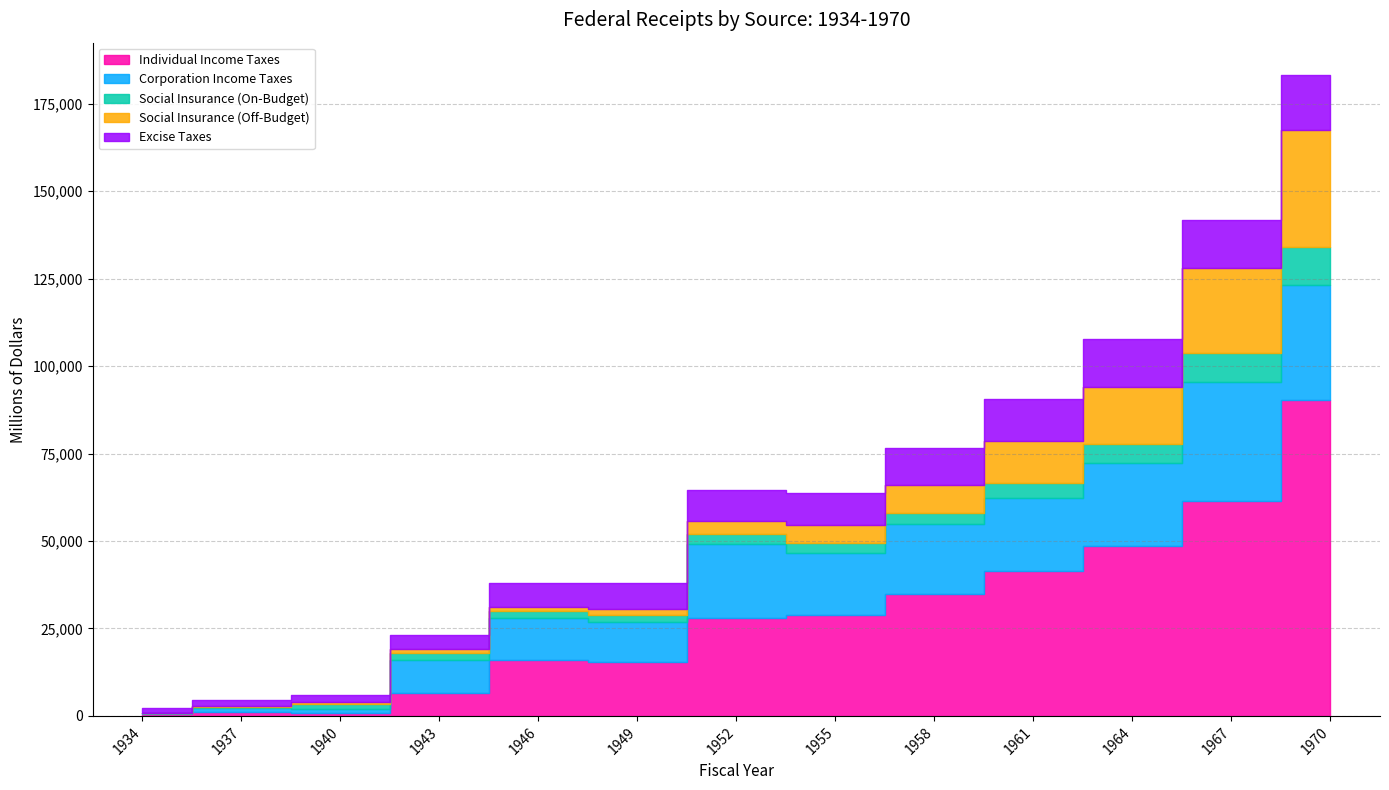

How many interior local valleys does the Social Insurance (On-Budget) series have?

2